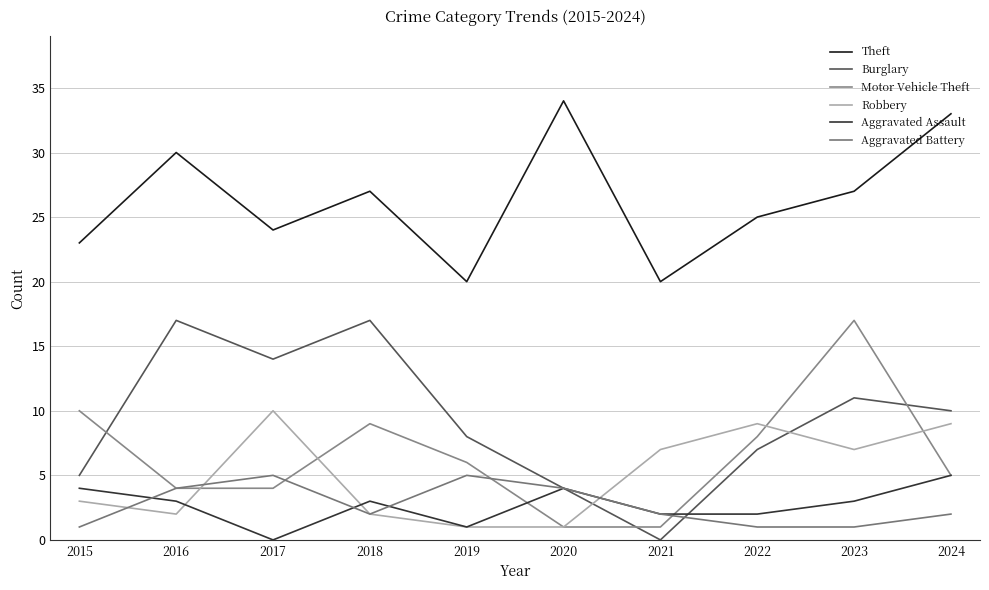

At which category does Aggravated Assault reach its first local valley?

2017